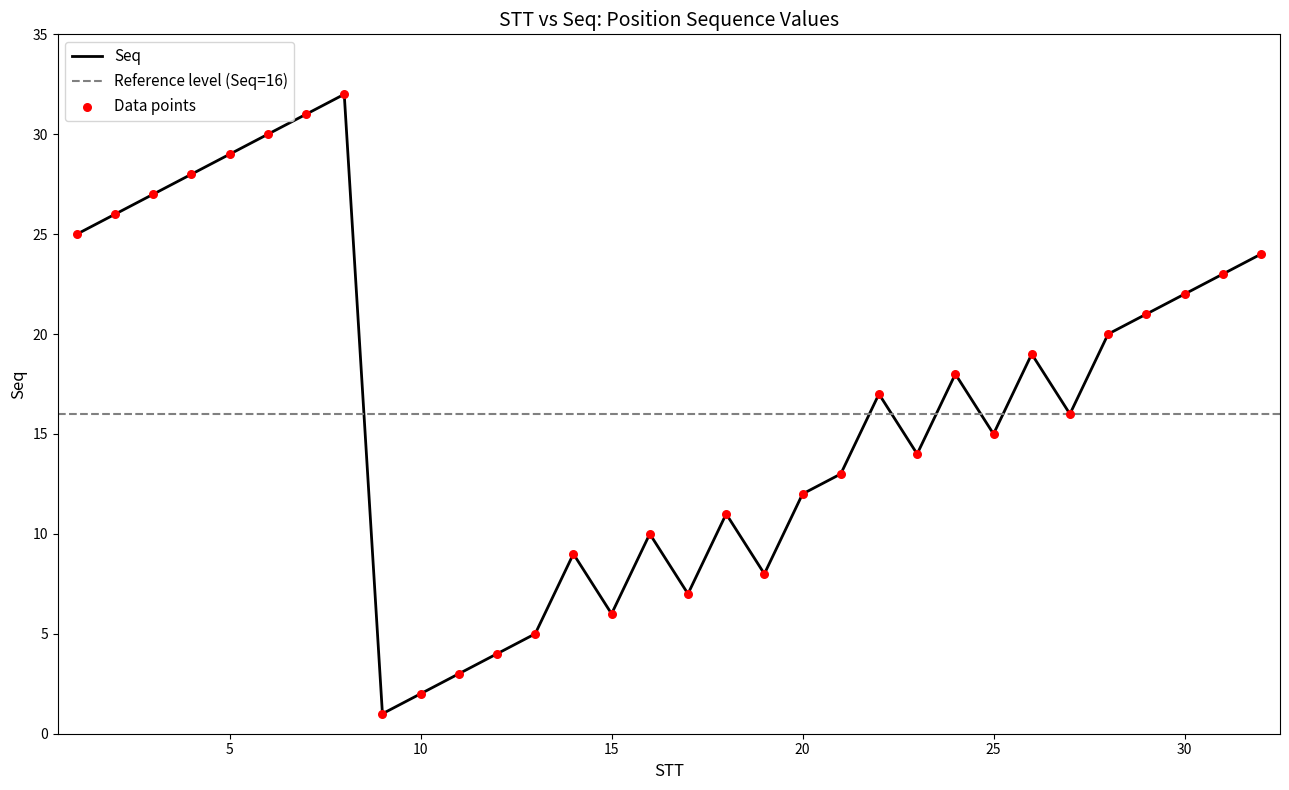

What is the change in value from 19 to 30?

+14